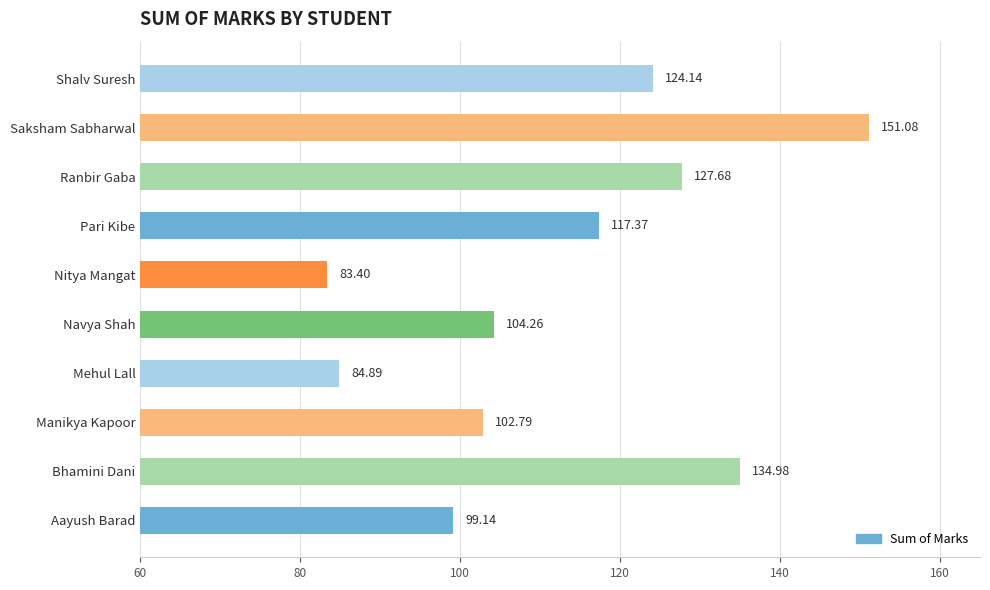

Which has a higher value, Nitya Mangat or Bhamini Dani?

Bhamini Dani